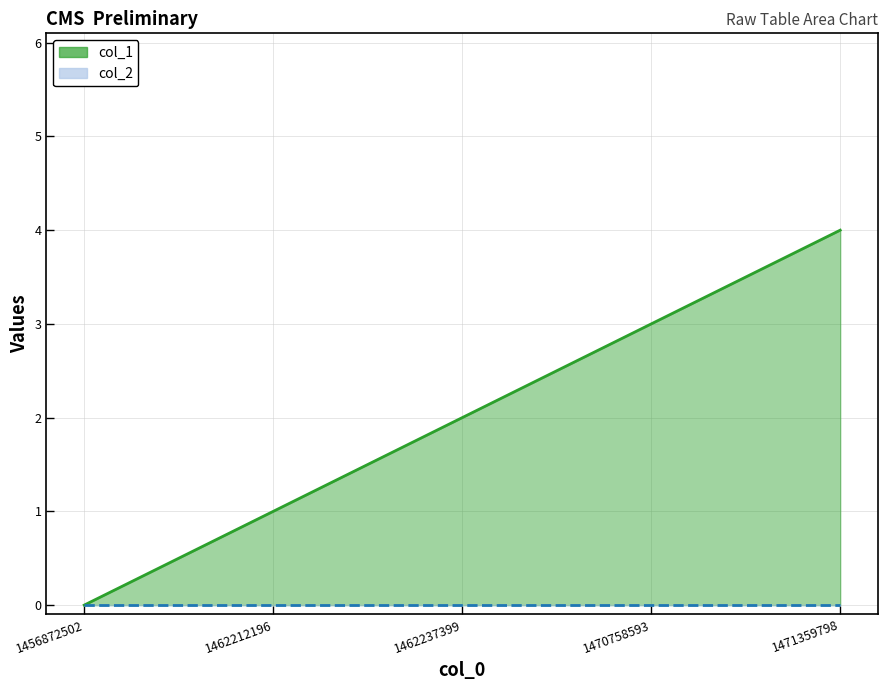

At which category is the sum across all series the highest?

1471359798